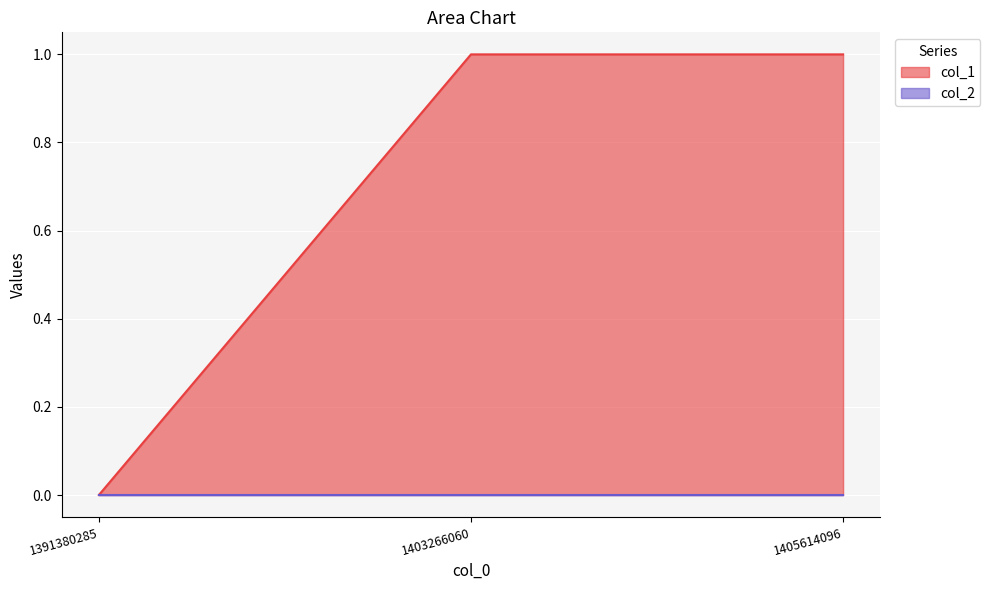

Reading right to left, what are all the values shown in this chart?

1	1	0